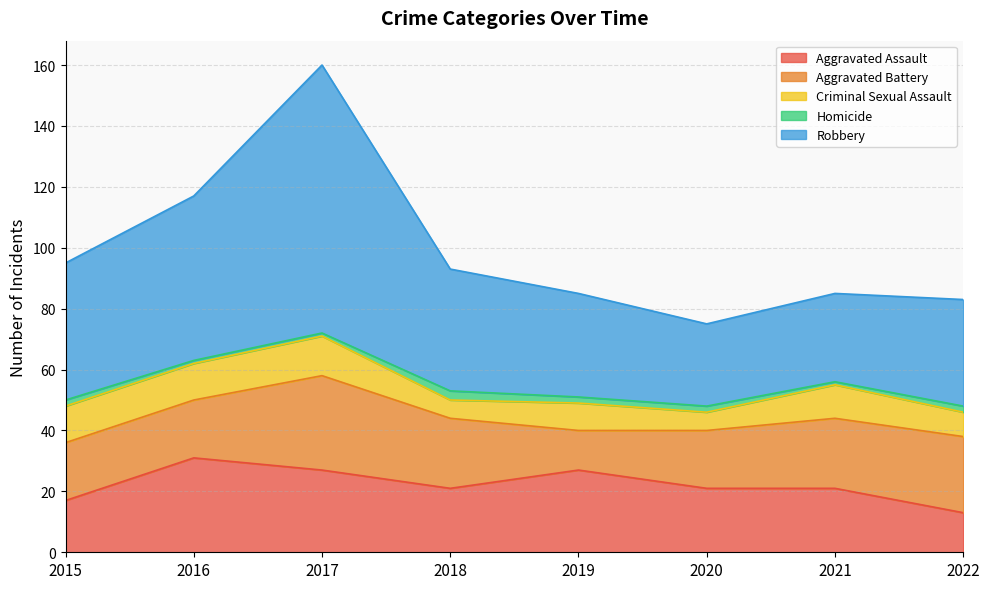

At which category is the sum across all series the highest?

2017